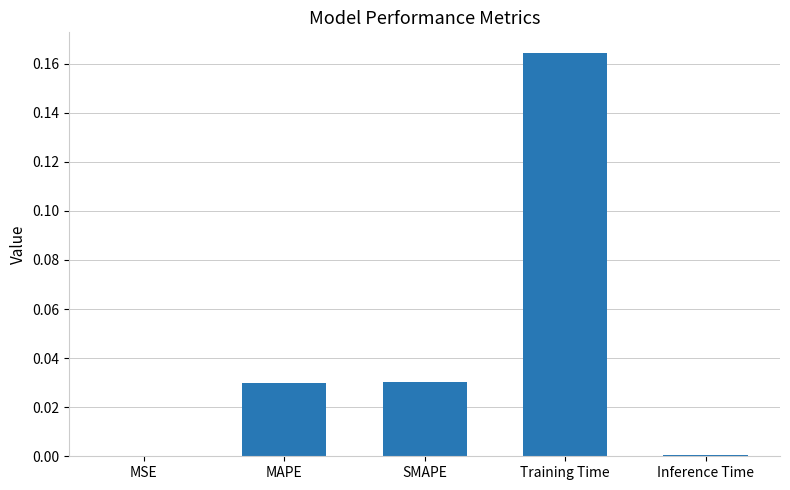

Are the bars grouped side by side (vs. stacked)?

No